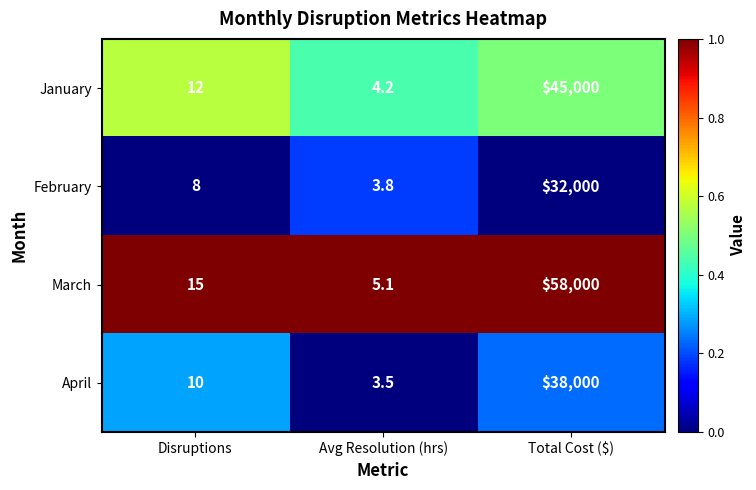

The value of January at Disruptions is 7.2. True or false?

False